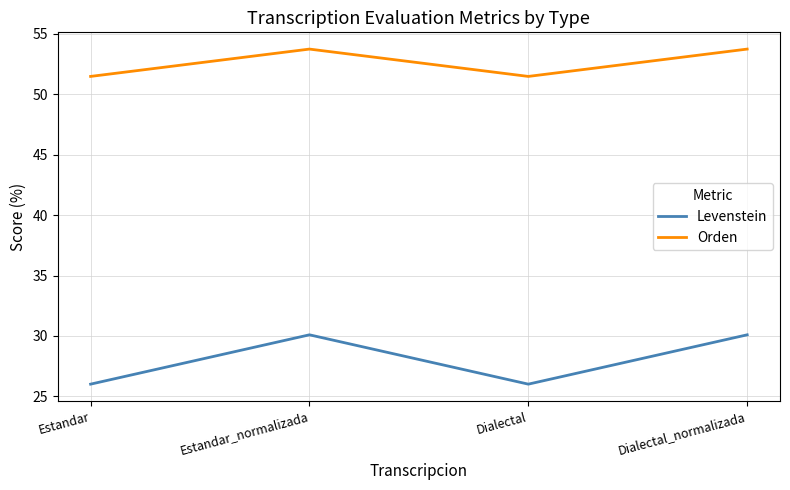

The value of Orden at Estandar_normalizada is 53.7. True or false?

True